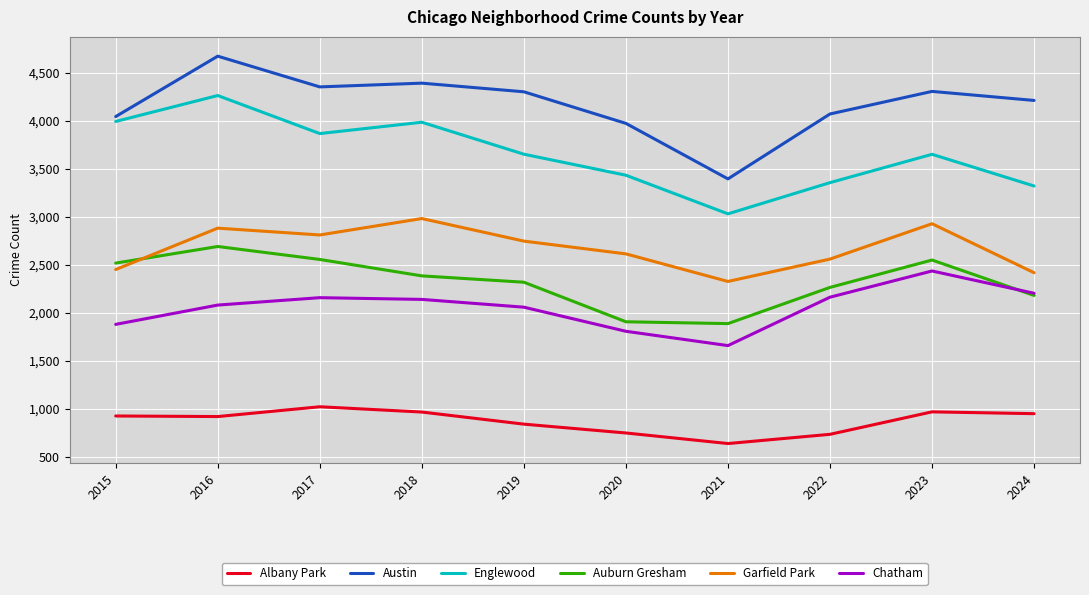

True or false: Austin and Chatham cross at least once.

False